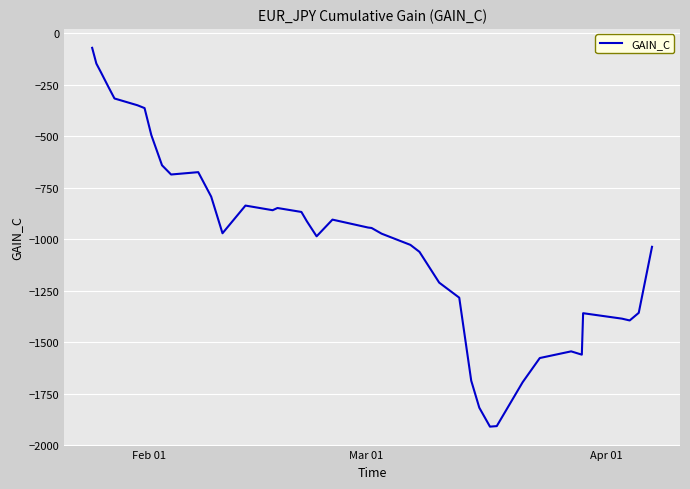

What is the greatest value displayed?

-70.8